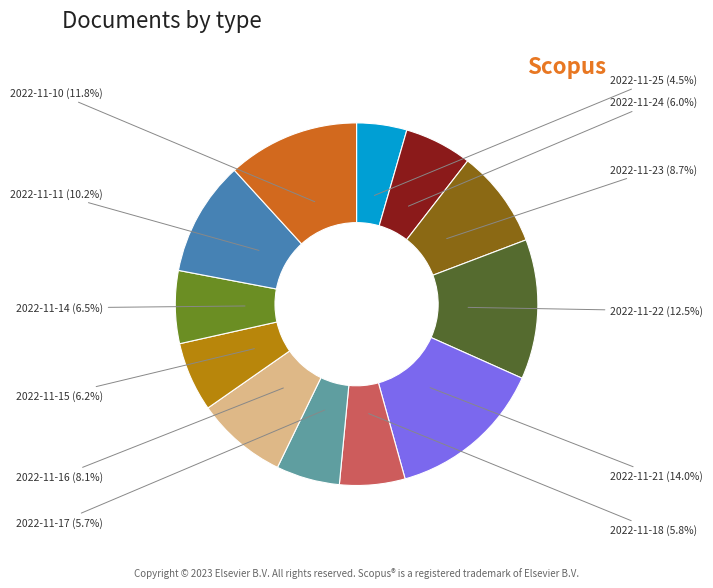

Does any single category account for the majority?

No